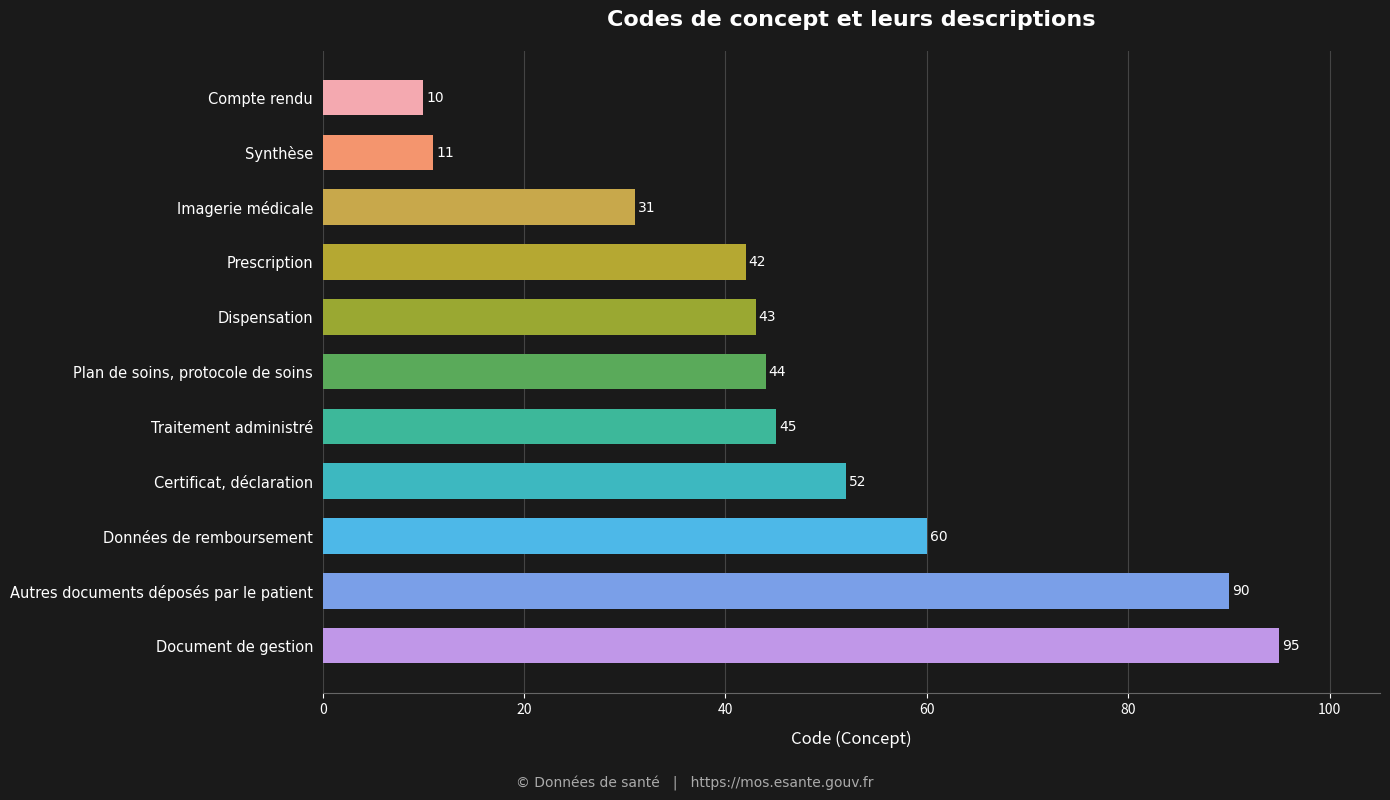

What is the greatest value displayed?

95